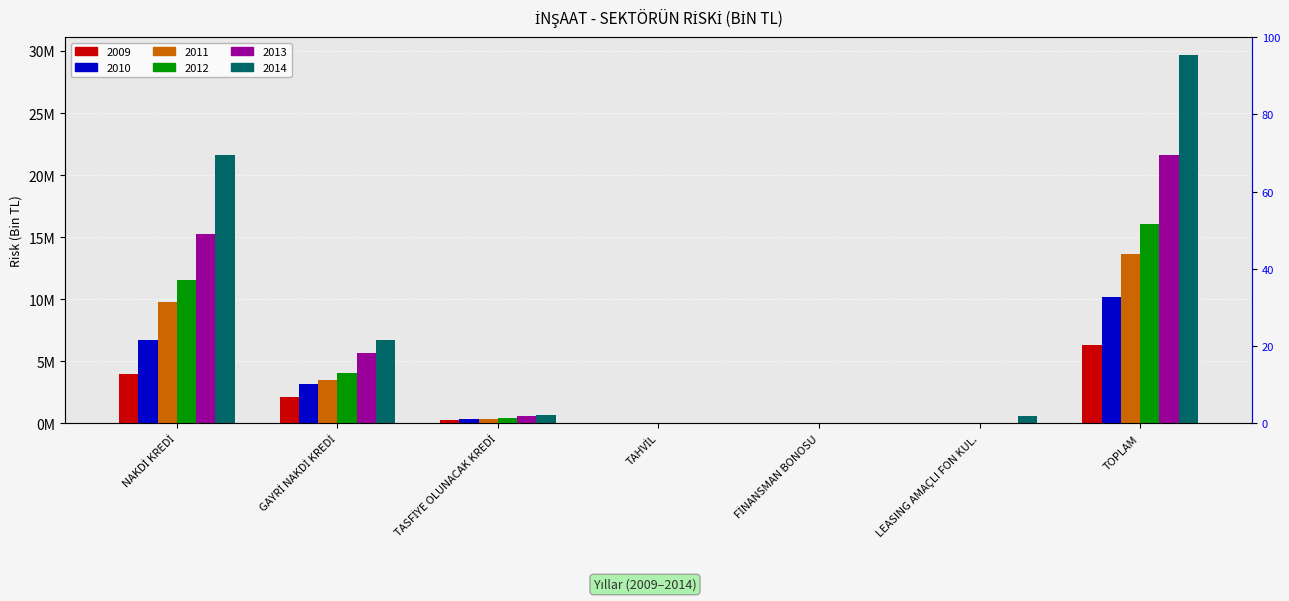

Which series has the largest total across all categories?

2014